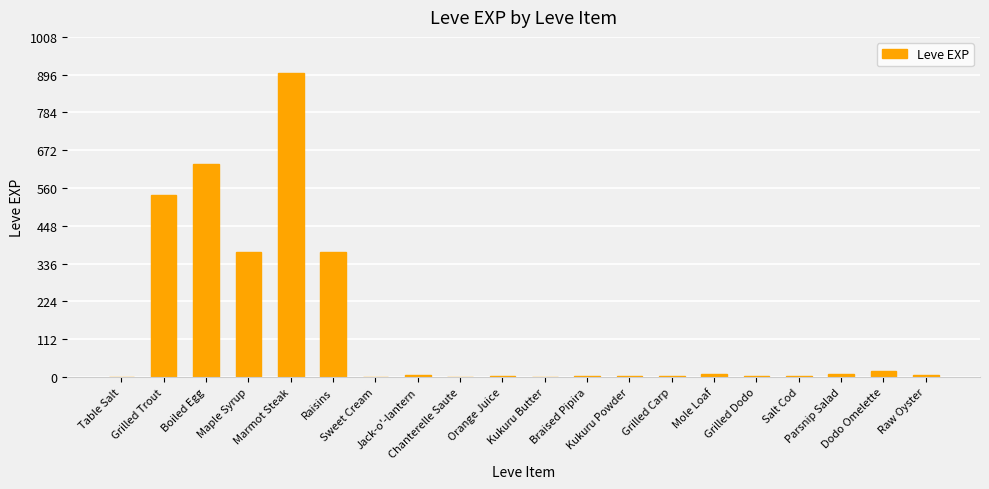

What is the maximum value shown in the chart?

900